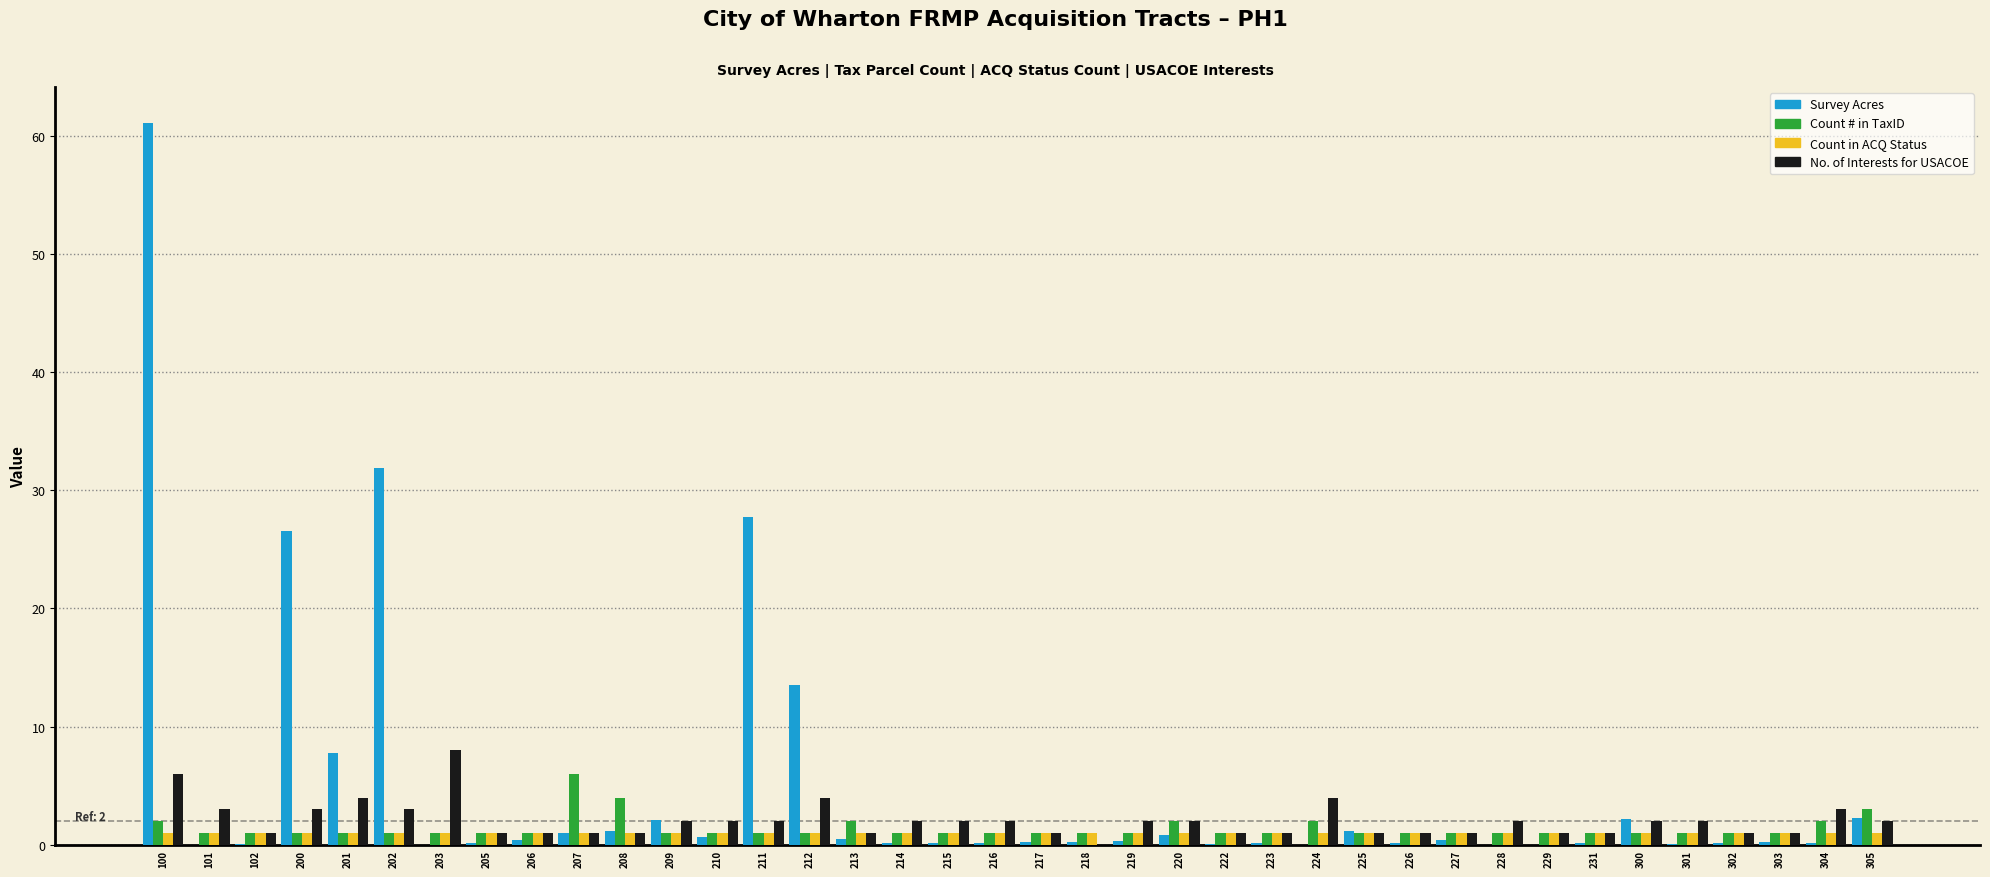

The No. of Interests for USACOE series shows 1.0 at 302. True or false?

True